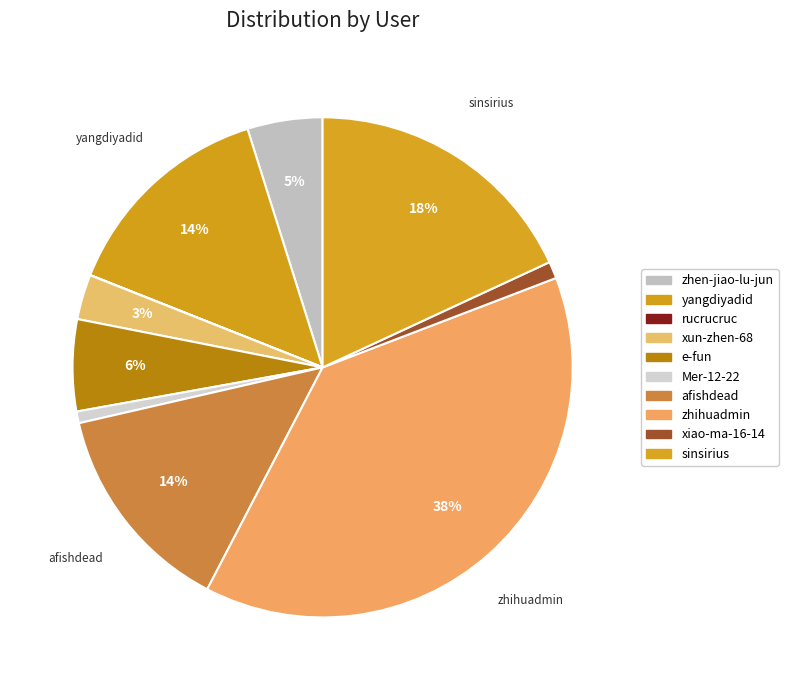

To the nearest percent, what is the average slice percentage?

10%